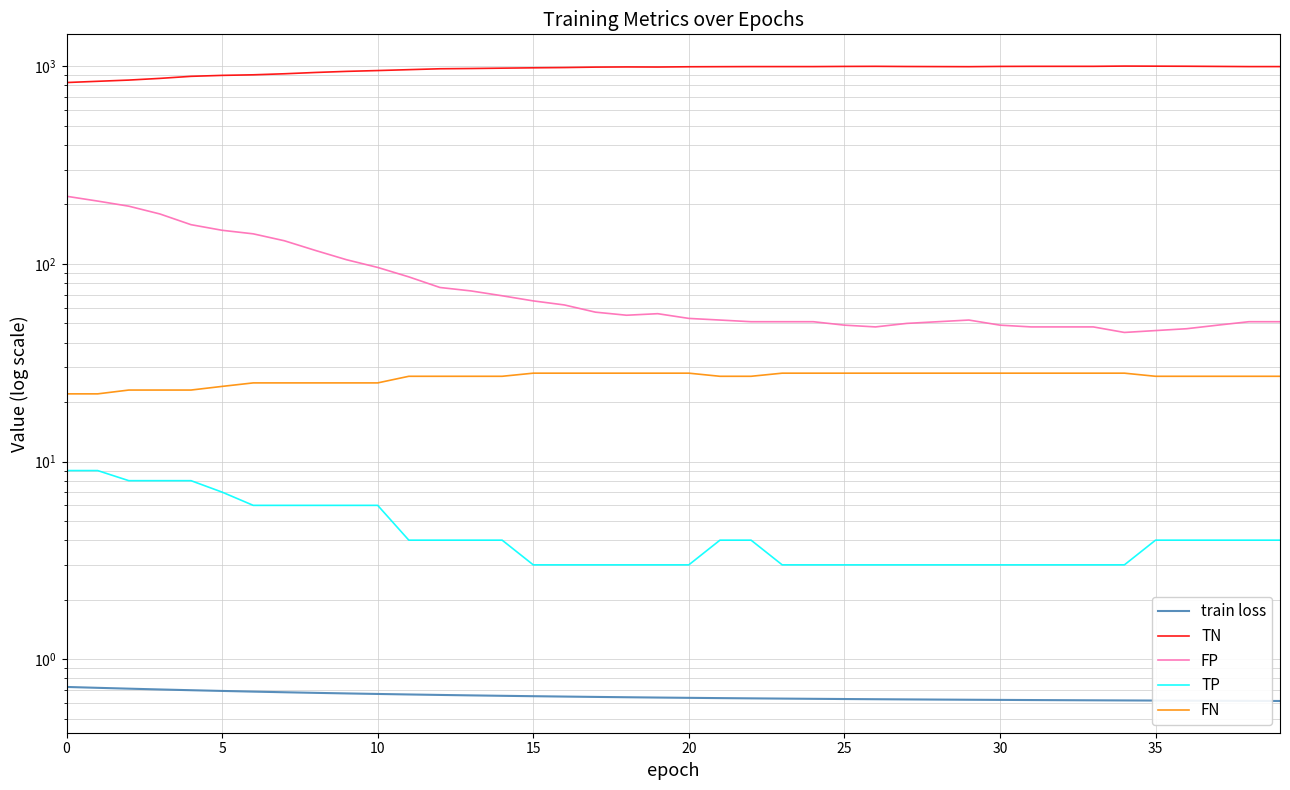

Count the number of data series in this chart.

5